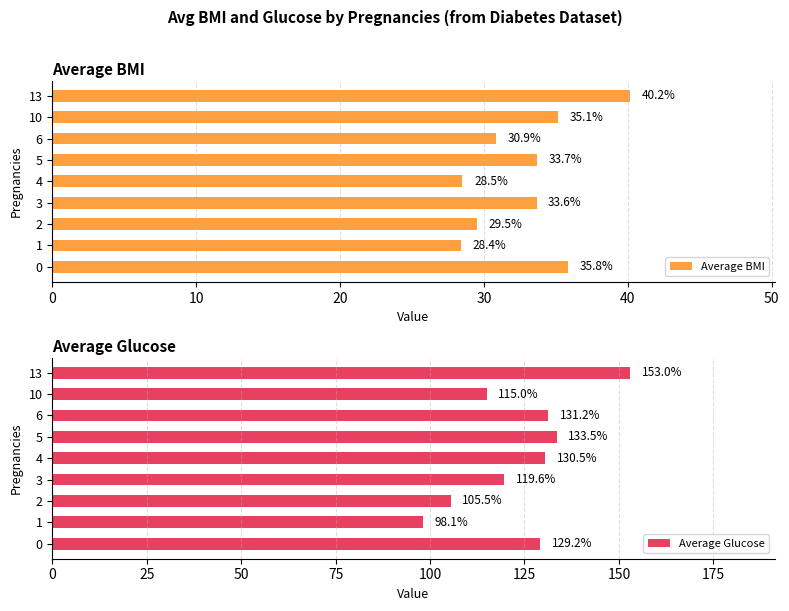

The value of Average Glucose at 0 is 129.2. True or false?

True